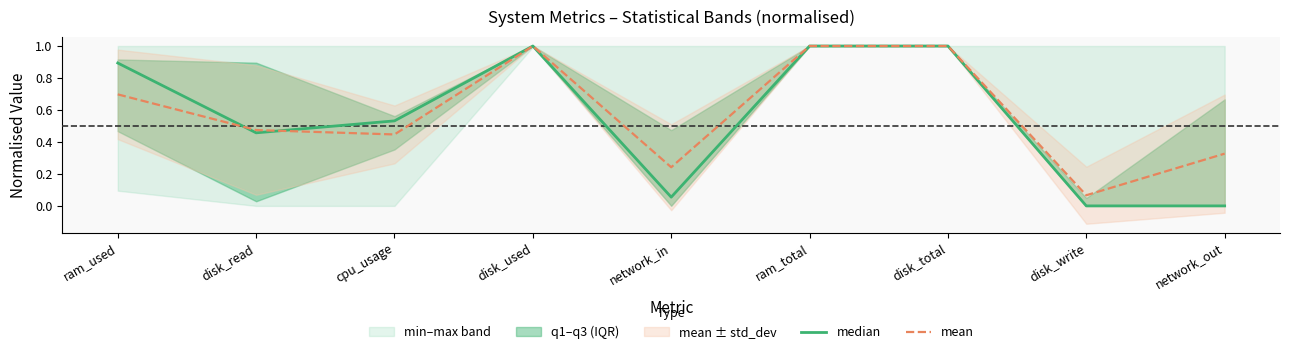

Rank the categories by median value from highest to lowest.

ram_total, disk_total, disk_used, ram_used, cpu_usage, disk_read, network_in, network_out, disk_write